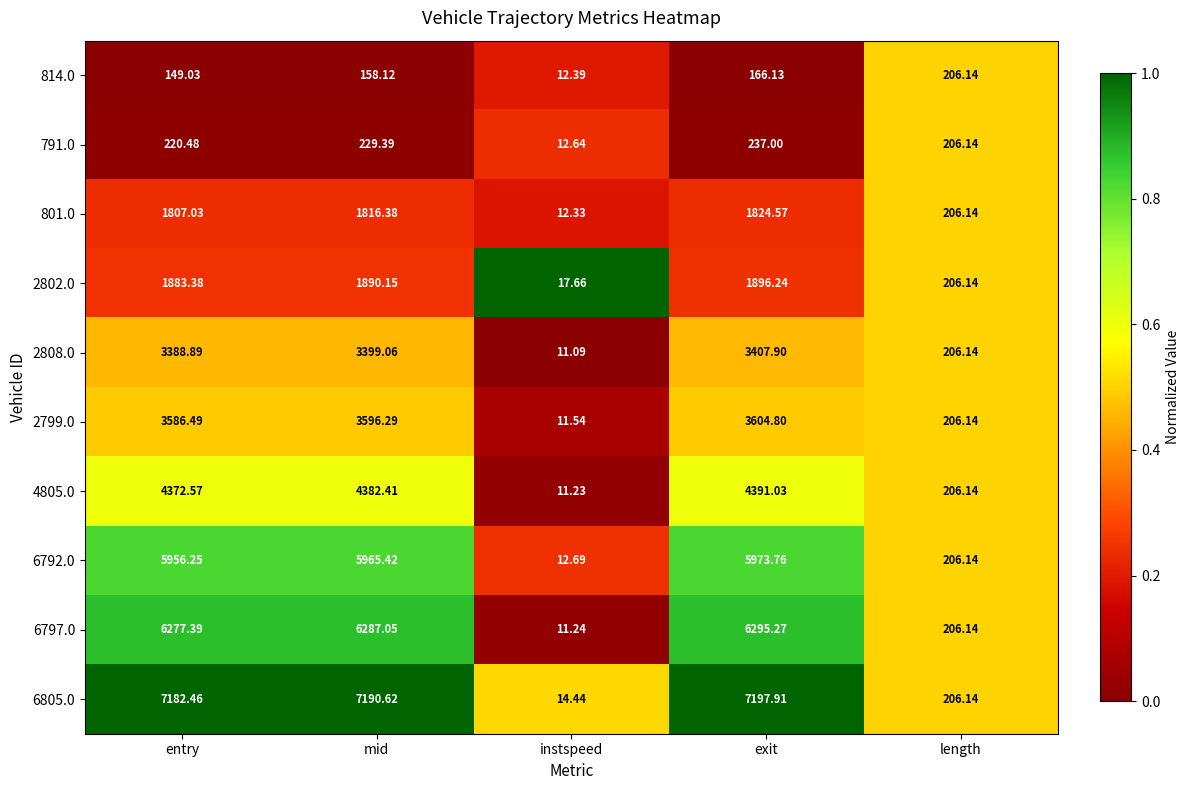

Which category has the lowest value across all series?

instspeed